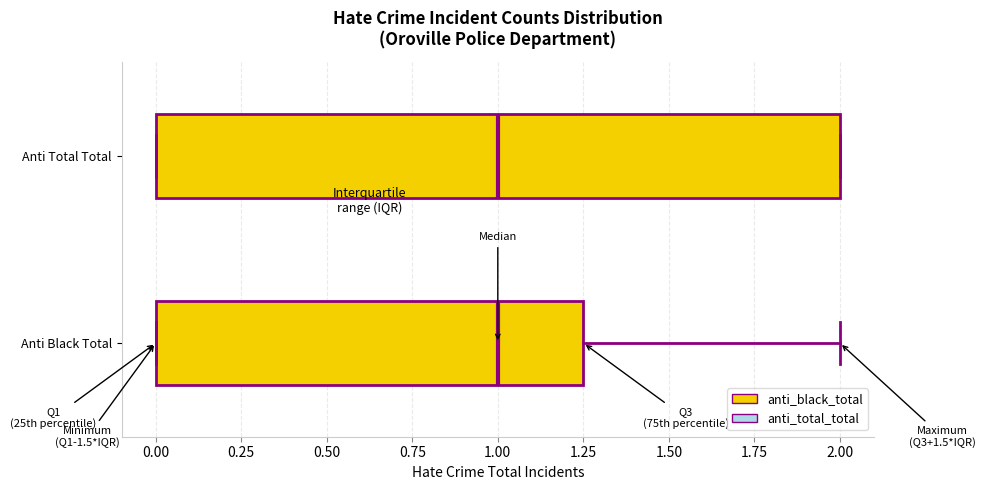

Reading bottom to top, transcribe this box plot: for each box, give where its median line is, the range the box spans, and where its two whiskers end, as read against the x-axis. The values are not printed on the chart, so give them approximately, as read against the axis.

Anti Black Total: median 1.00, box 0.00 to 1.25, whiskers 0.00 to 2.00
Anti Total Total: median 1.00, box 0.00 to 2.00, whiskers 0.00 to 2.00